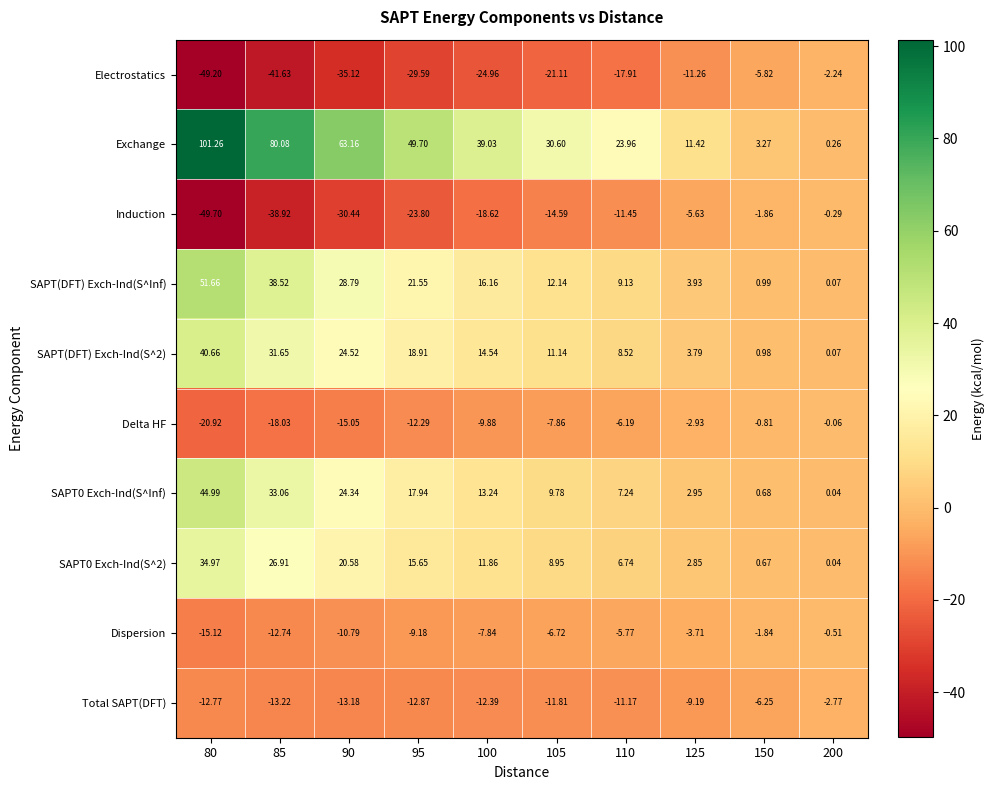

Is the value of Dispersion at 85 greater than the value of SAPT(DFT) Exch-Ind(S^Inf) at 125?

No